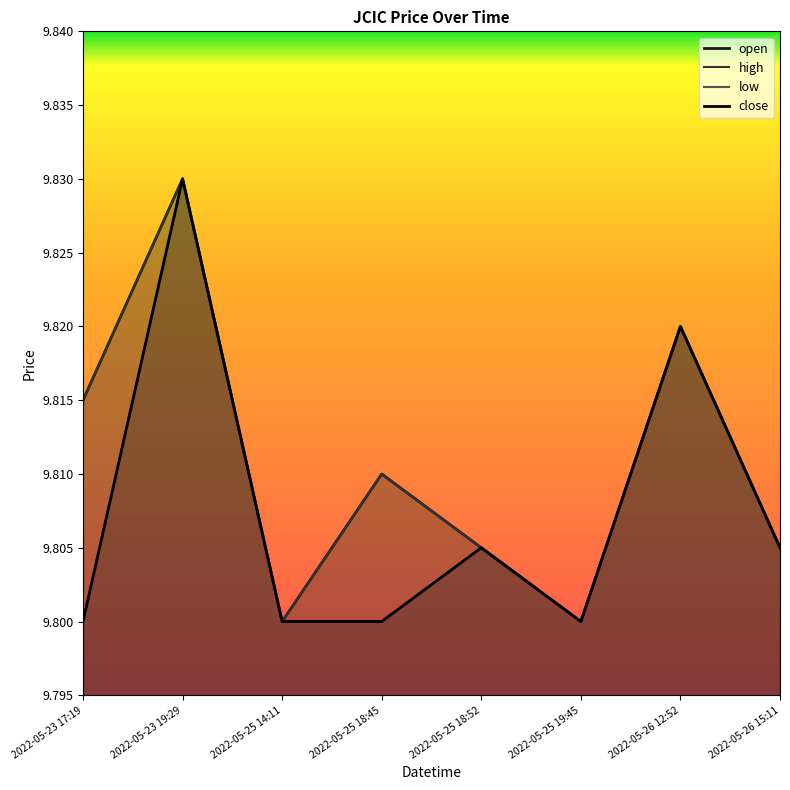

What are all the series names shown in the legend?

open, high, low, close